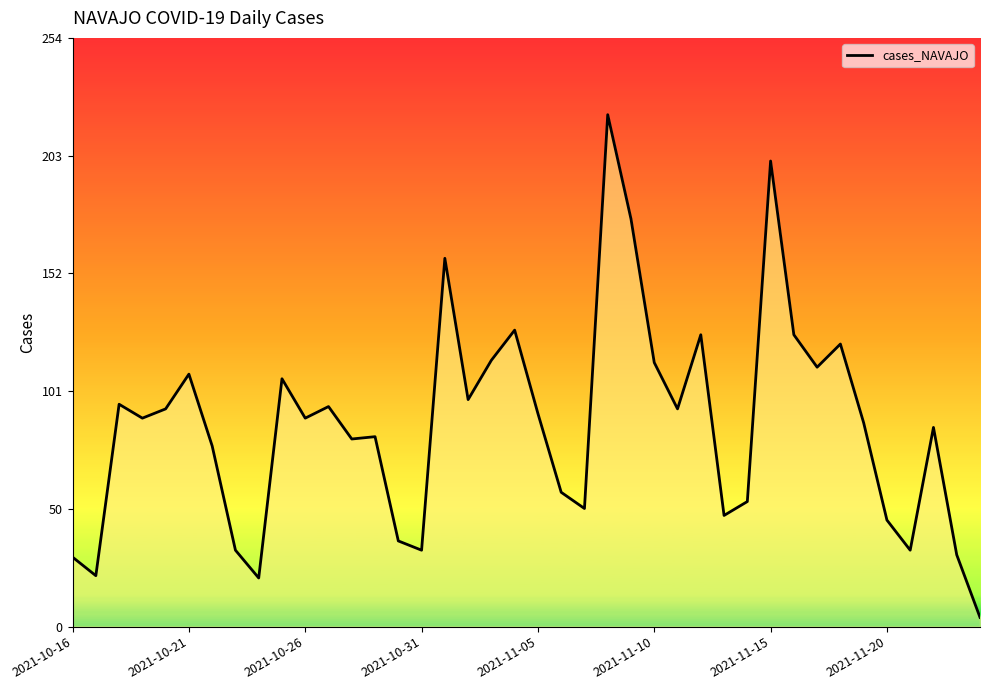

What is the difference between the maximum and minimum values?

217